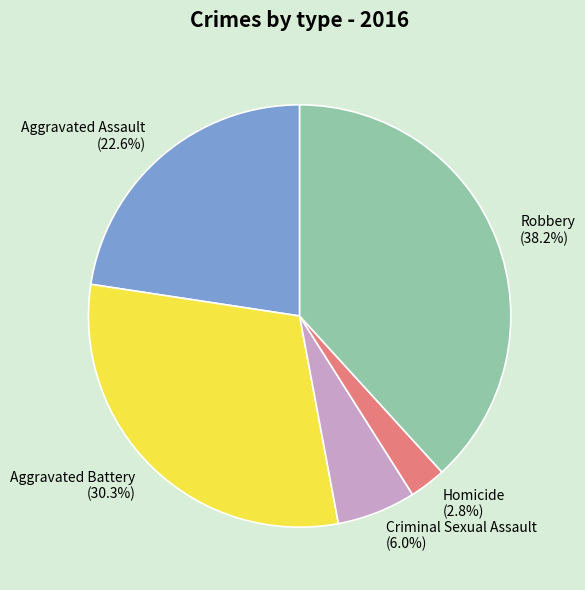

Combined, do Homicide and Robbery account for over 50%?

No